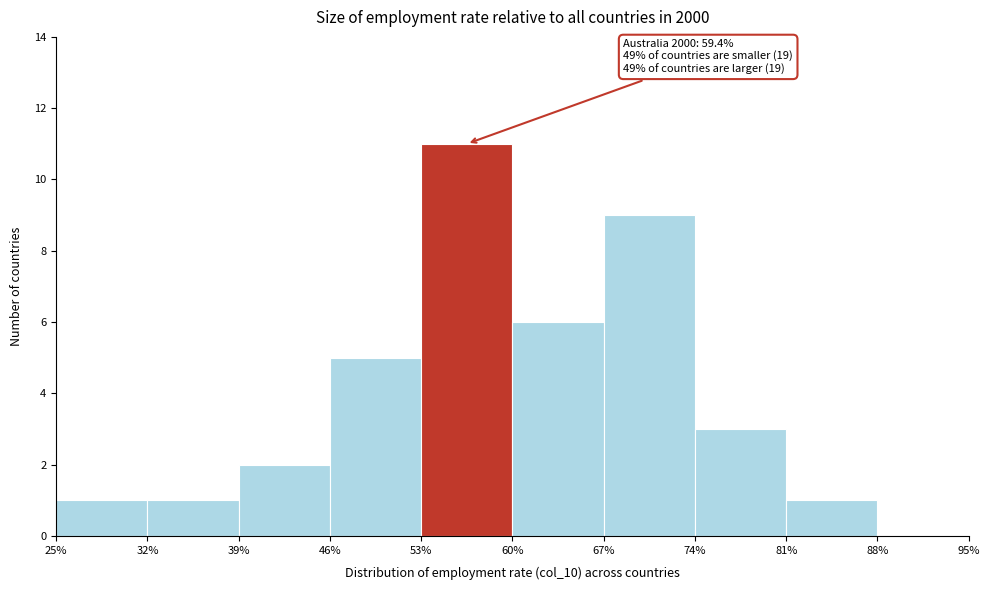

Which range on the x-axis has the tallest bar?

53% to 60%